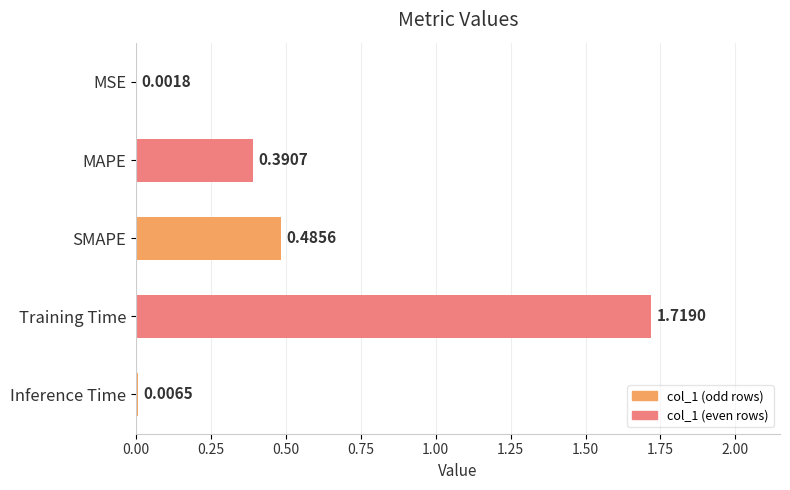

Between Inference Time and MAPE, which is larger?

MAPE